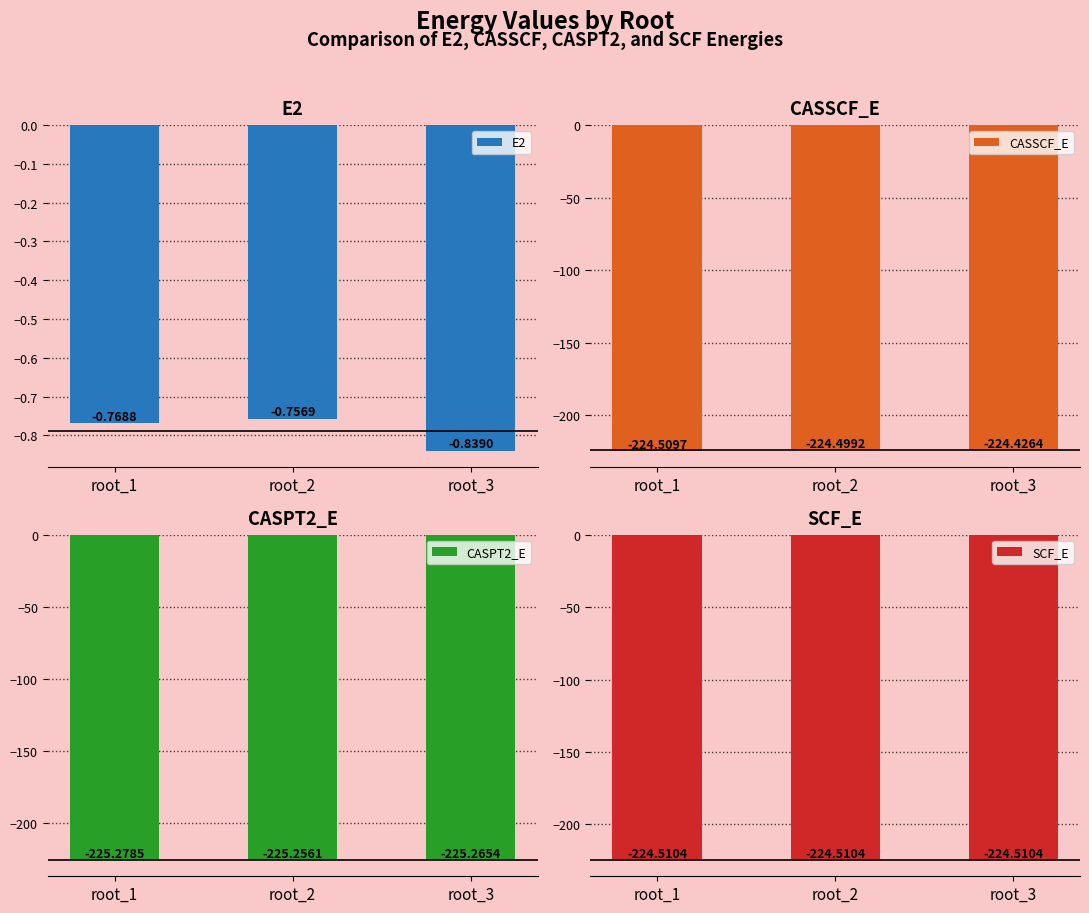

At which category is the sum across all series the highest?

root_2